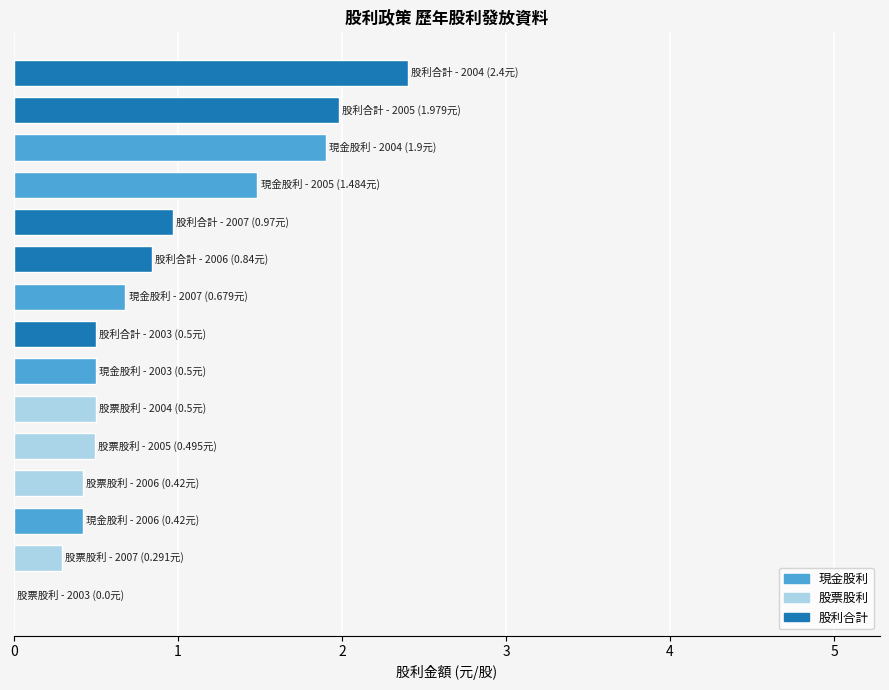

What is the maximum value shown in the chart?

2.4